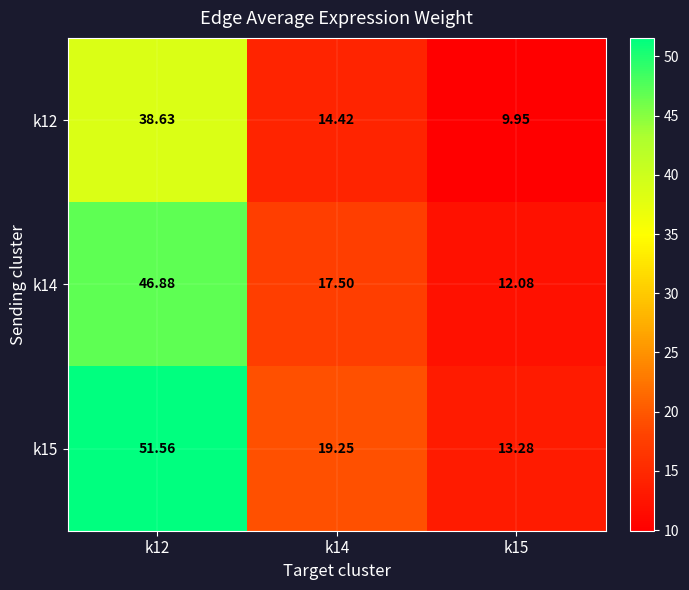

What is the difference between the highest and lowest values at k14?

4.8